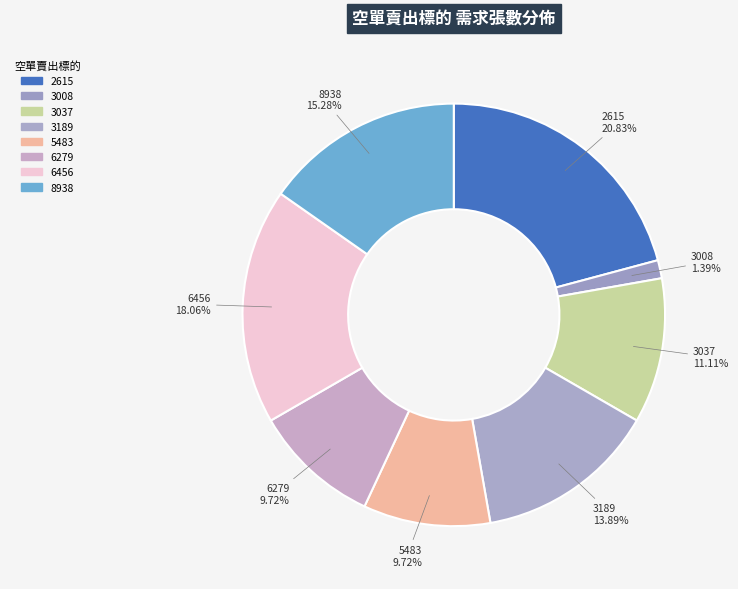

True or false: 3037 accounts for 1% of the total.

False